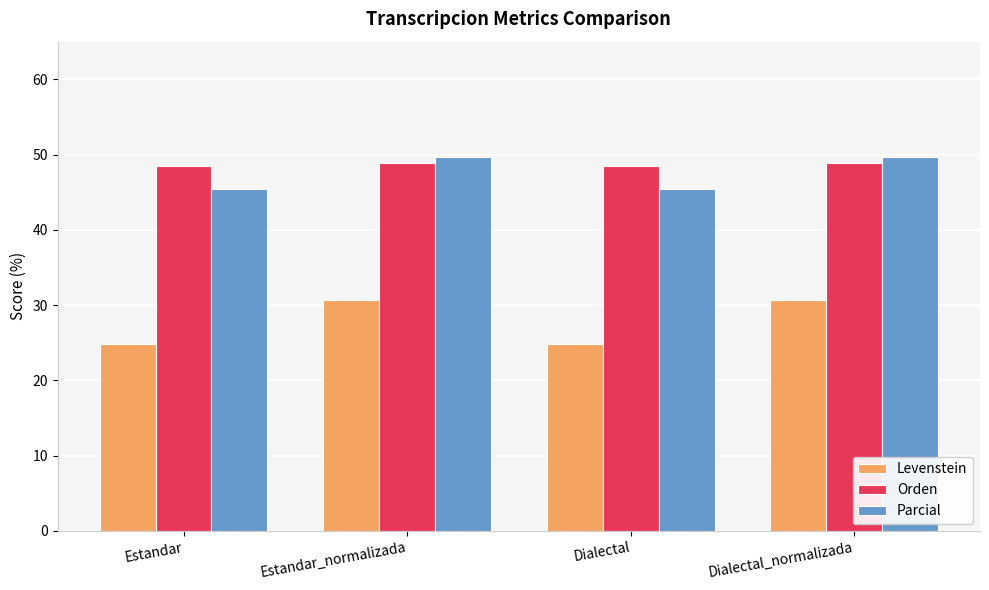

What is the approximate value of Levenstein at Estandar_normalizada?

30.6